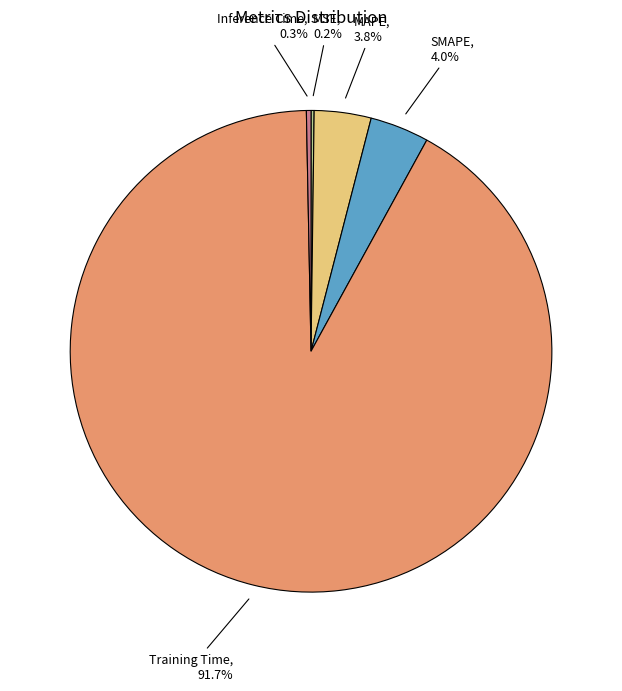

To the nearest percent, what is the combined percentage of Training Time and SMAPE?

96%